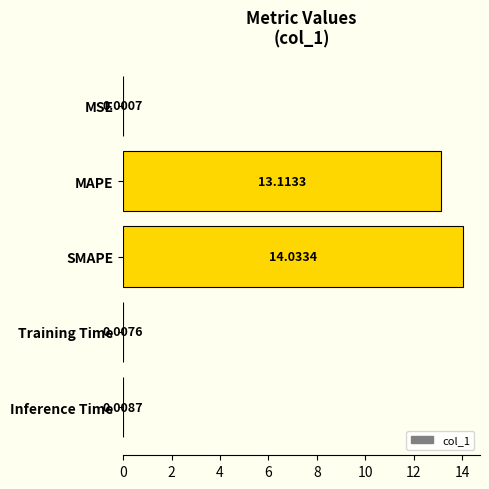

At which label is the value closest to 7?

MAPE